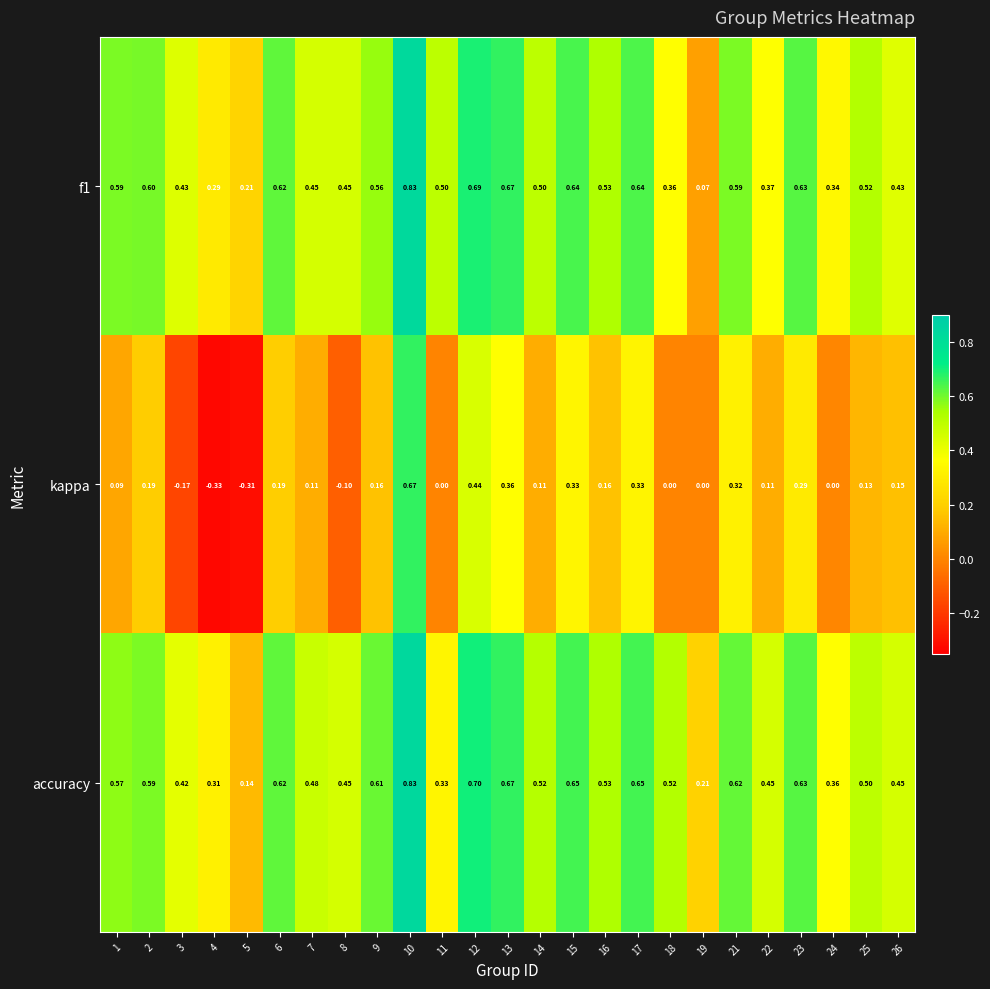

Which series has the widest spread of values?

kappa